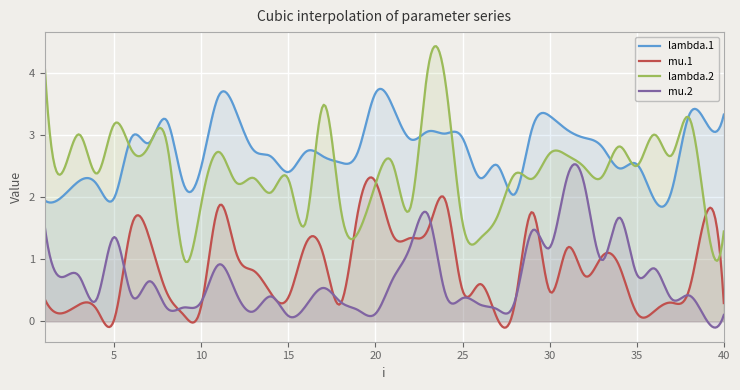

Which series has the largest range (max minus min)?

lambda.2